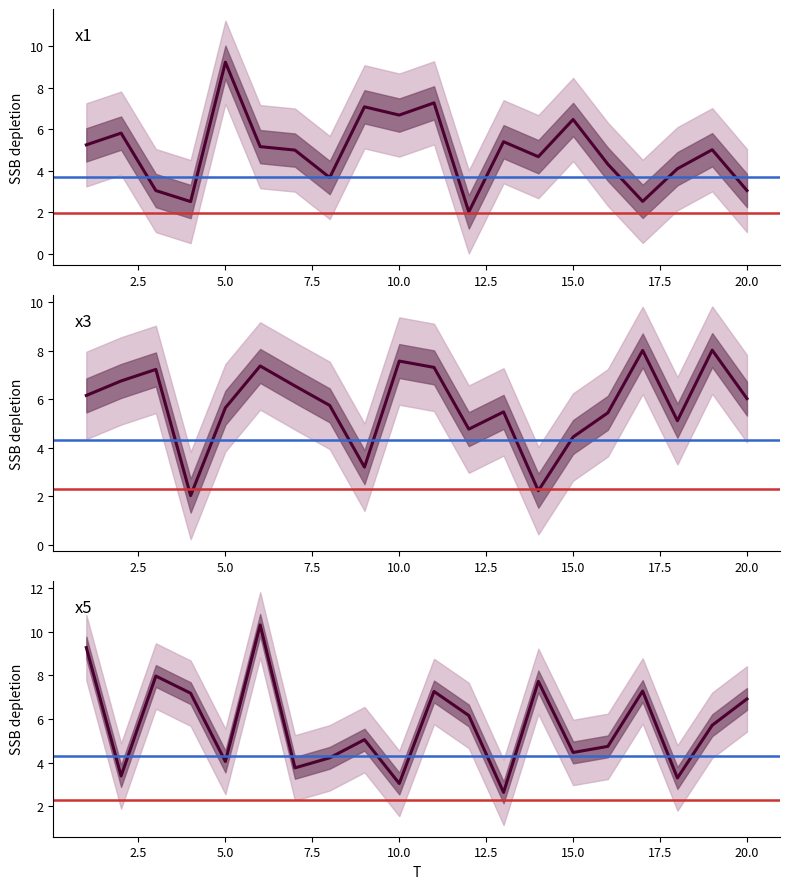

After their last crossing, which series has the higher values: x5 or x1?

x5